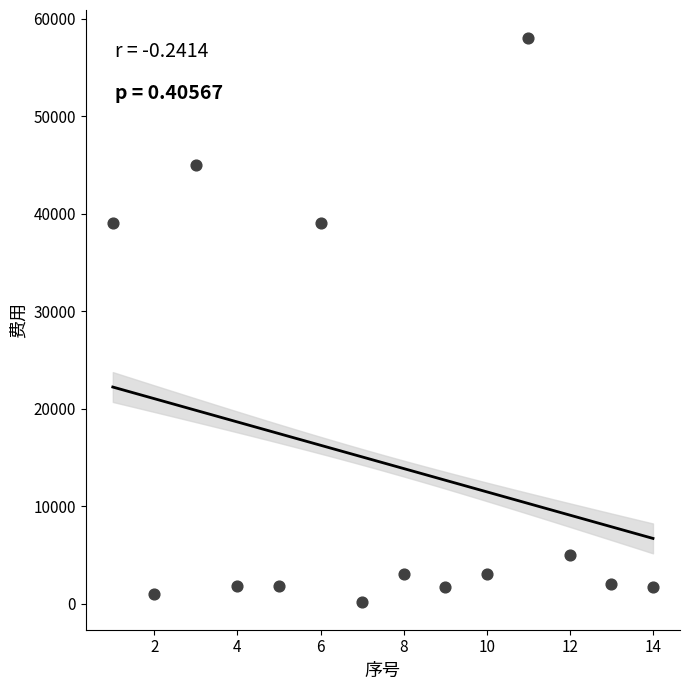

What is the range of X values (max minus min)?

13